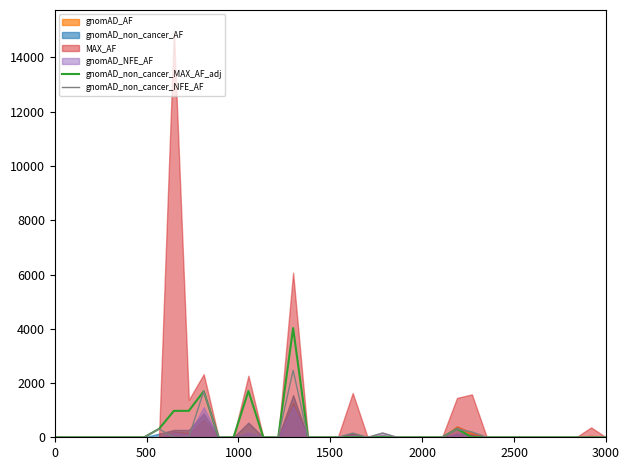

What is the highest value of the gnomAD_non_cancer_NFE_AF series?

2468.6